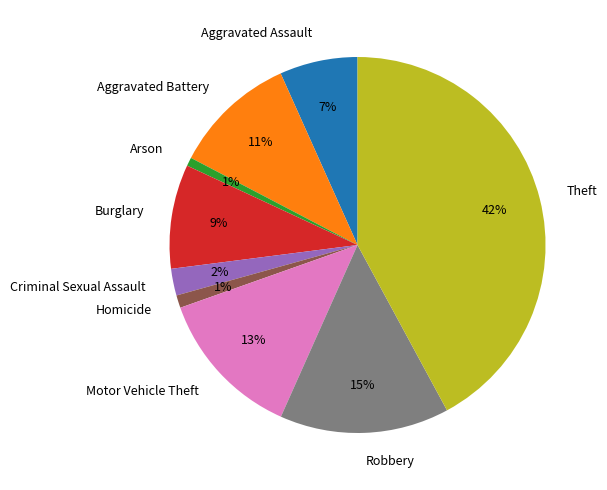

To the nearest percent, what is the average slice percentage?

11%